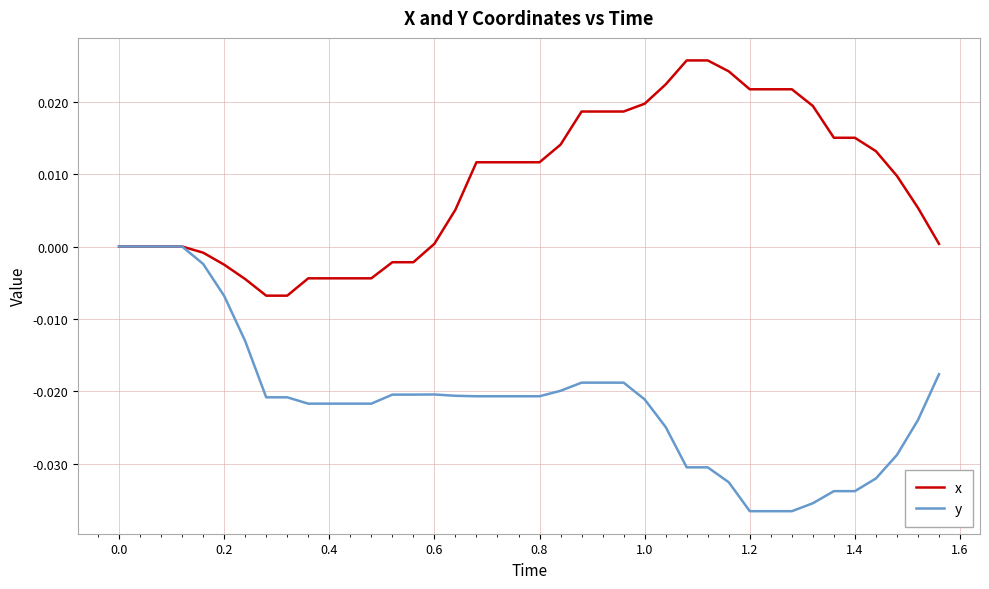

Which series has the largest range (max minus min)?

y